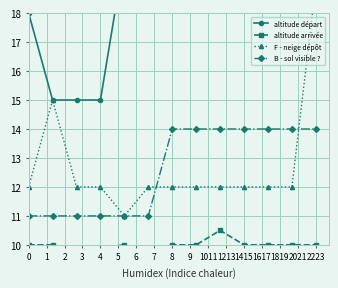

What are all the series names shown in the legend?

altitude départ, altitude arrivée, F - neige dépôt, B - sol visible ?